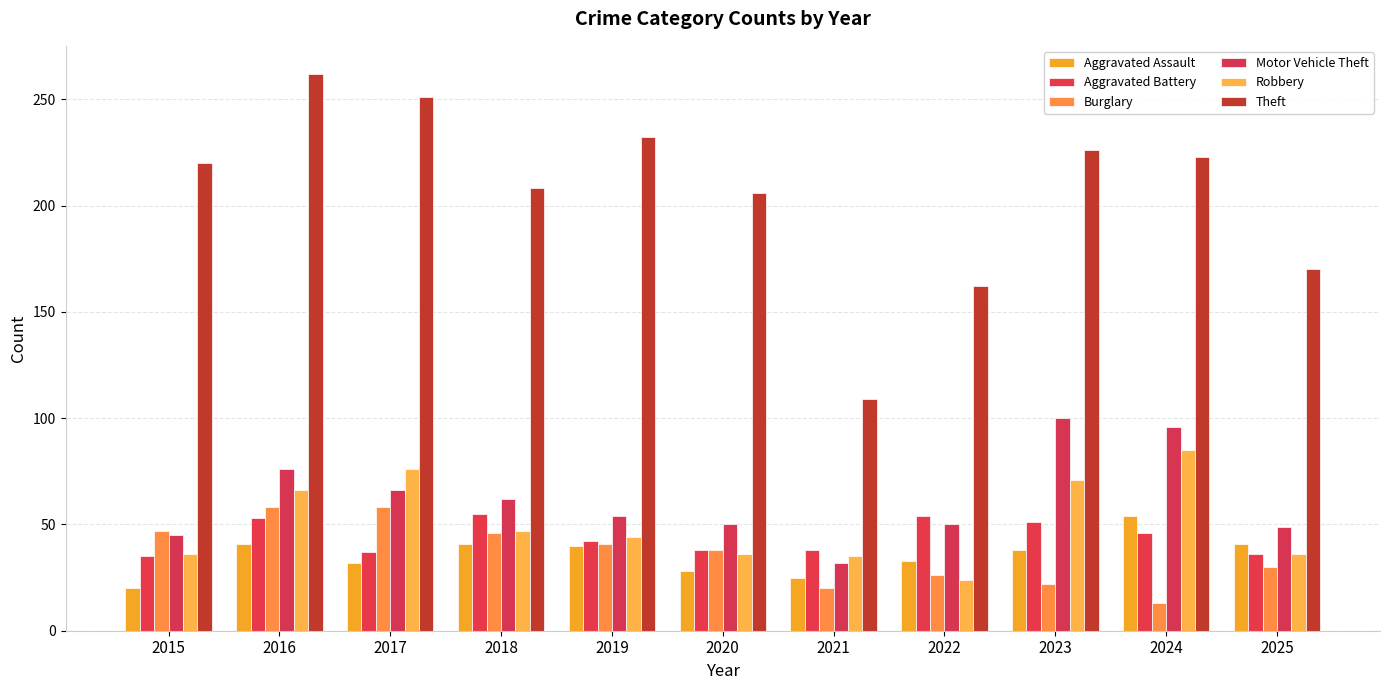

Is it true that Aggravated Assault equals 20 at 2015?

True